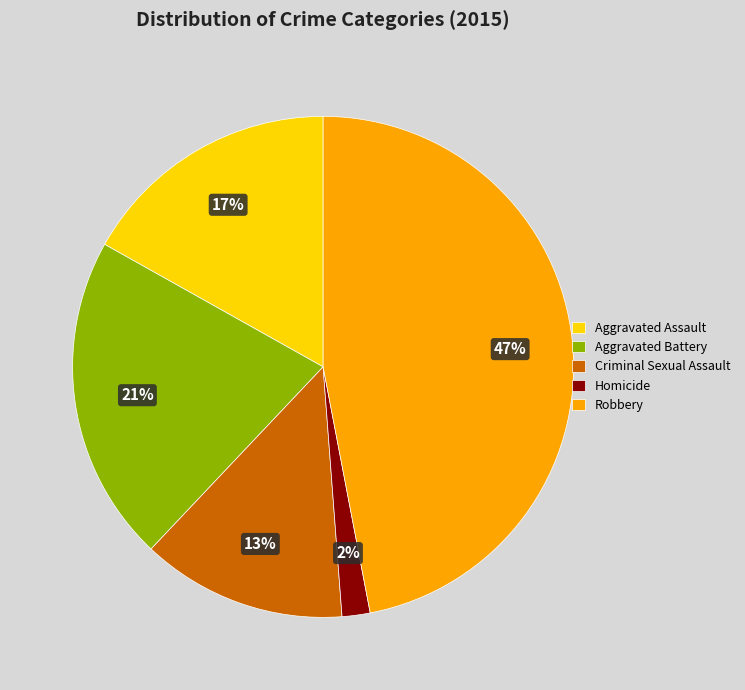

Count the number of slices in the pie.

5